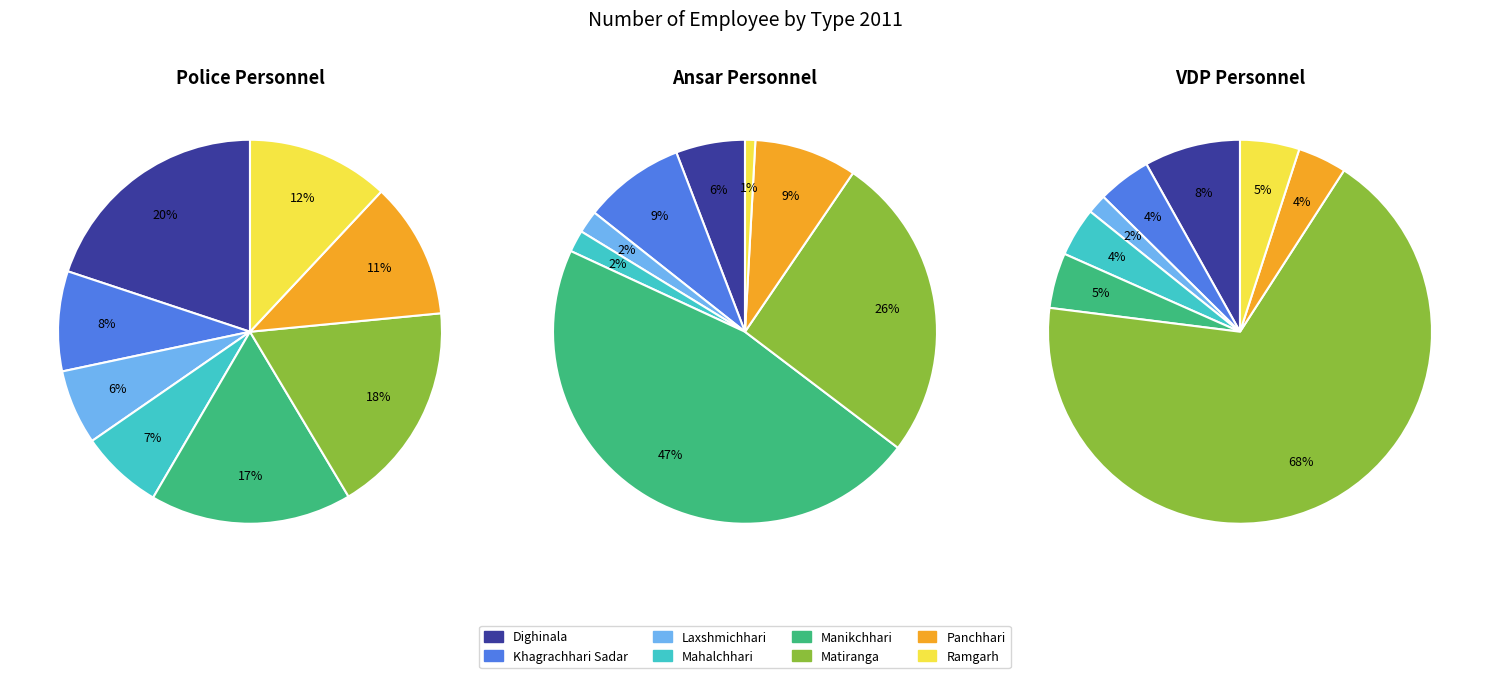

What is the smallest slice in the pie chart?

Laxshmichhari